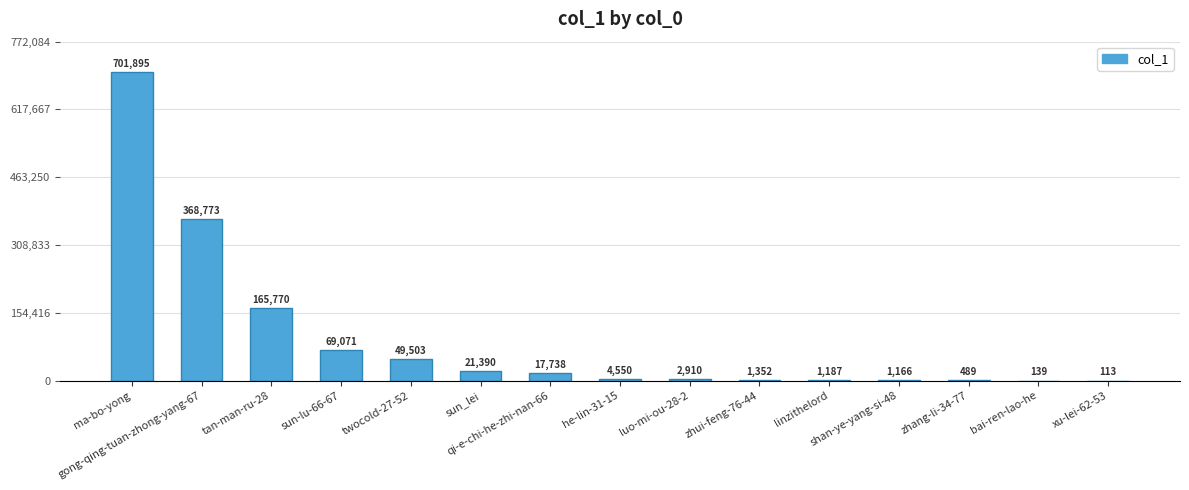

What is the sum of all values?

1406046